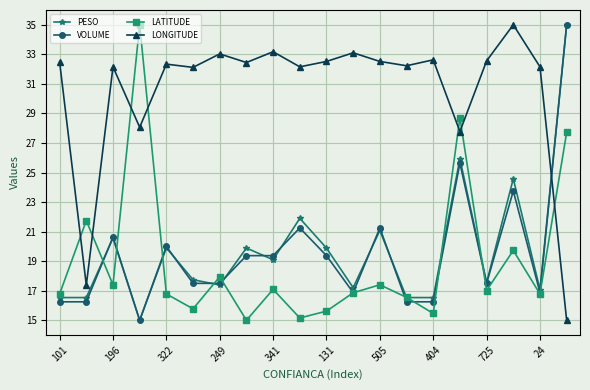

What are all the series names shown in the legend?

PESO, VOLUME, LATITUDE, LONGITUDE